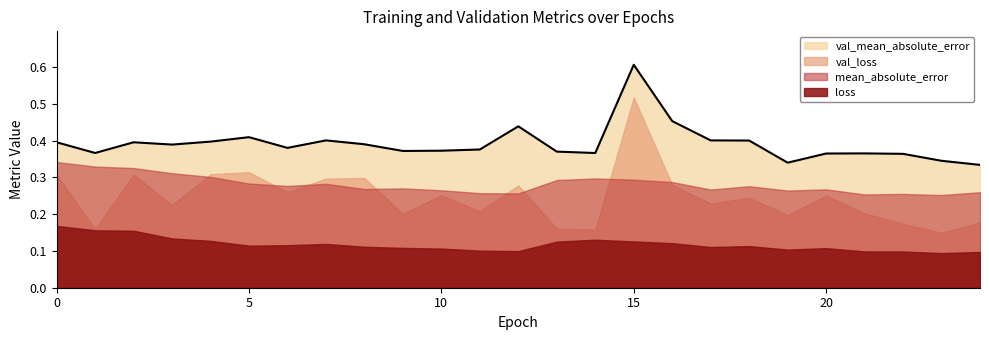

True or false: val_mean_absolute_error and loss intersect in this chart.

False